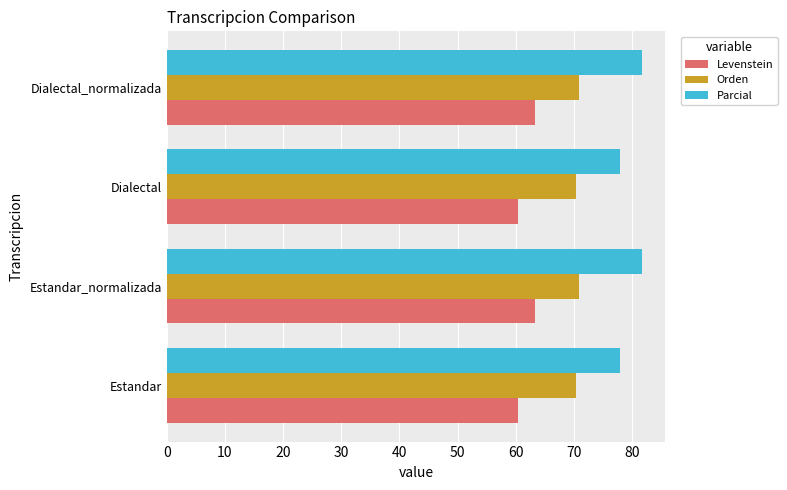

Which series has the largest range (max minus min)?

Parcial